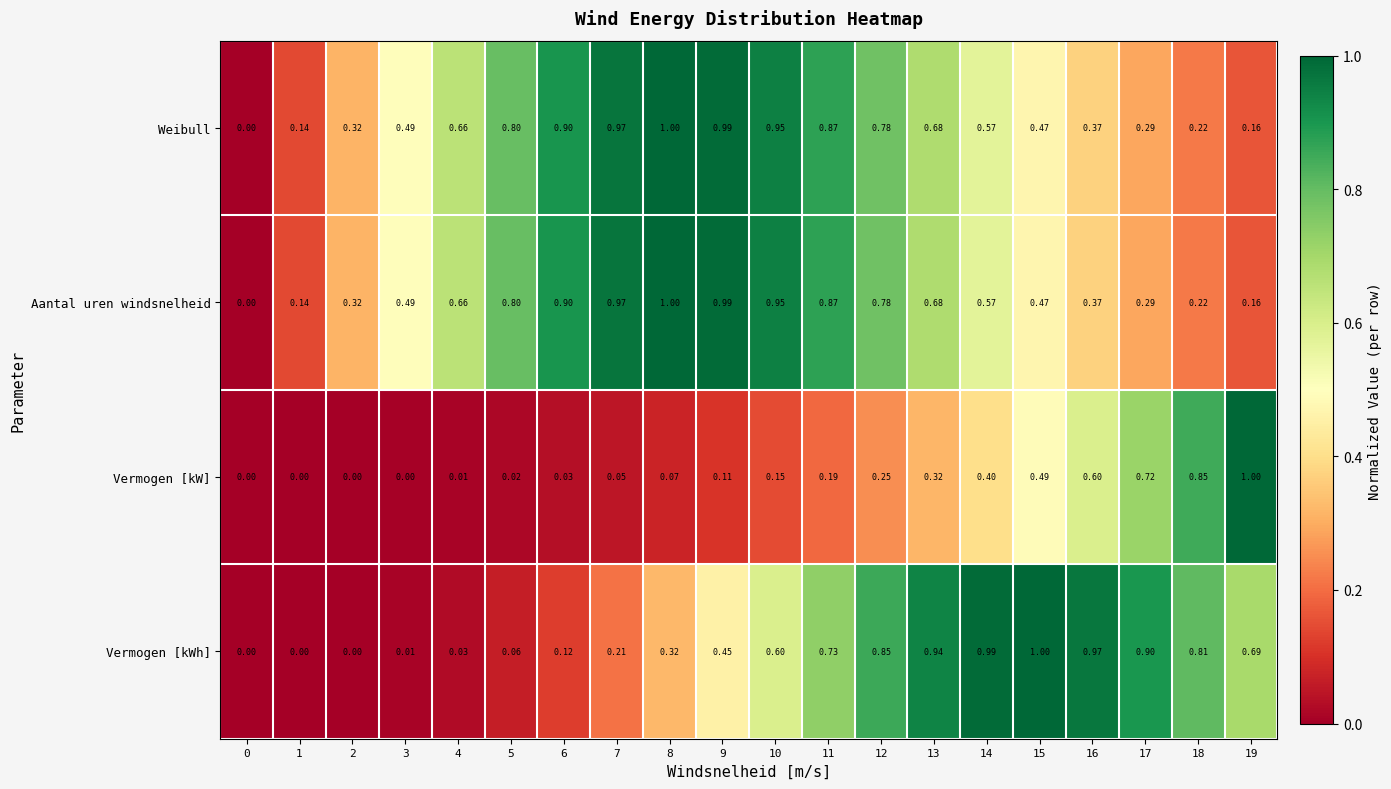

Reading right to left, what are all the values shown in this chart?

Weibull: 19=0.2	18=0.2	17=0.3	16=0.4	15=0.5	14=0.6	13=0.7	12=0.8	11=0.9	10=0.9	9=1.0	8=1.0	7=1.0	6=0.9	5=0.8	4=0.7	3=0.5	2=0.3	1=0.1	0=0.0
Aantal uren windsnelheid: 19=0.2	18=0.2	17=0.3	16=0.4	15=0.5	14=0.6	13=0.7	12=0.8	11=0.9	10=0.9	9=1.0	8=1.0	7=1.0	6=0.9	5=0.8	4=0.7	3=0.5	2=0.3	1=0.1	0=0.0
Vermogen [kW]: 19=1.0	18=0.8	17=0.7	16=0.6	15=0.5	14=0.4	13=0.3	12=0.2	11=0.2	10=0.1	9=0.1	8=0.1	7=0.1	6=0.0	5=0.0	4=0.0	3=0.0	2=0.0	1=0.0	0=0.0
Vermogen [kWh]: 19=0.7	18=0.8	17=0.9	16=1.0	15=1.0	14=1.0	13=0.9	12=0.8	11=0.7	10=0.6	9=0.5	8=0.3	7=0.2	6=0.1	5=0.1	4=0.0	3=0.0	2=0.0	1=0.0	0=0.0